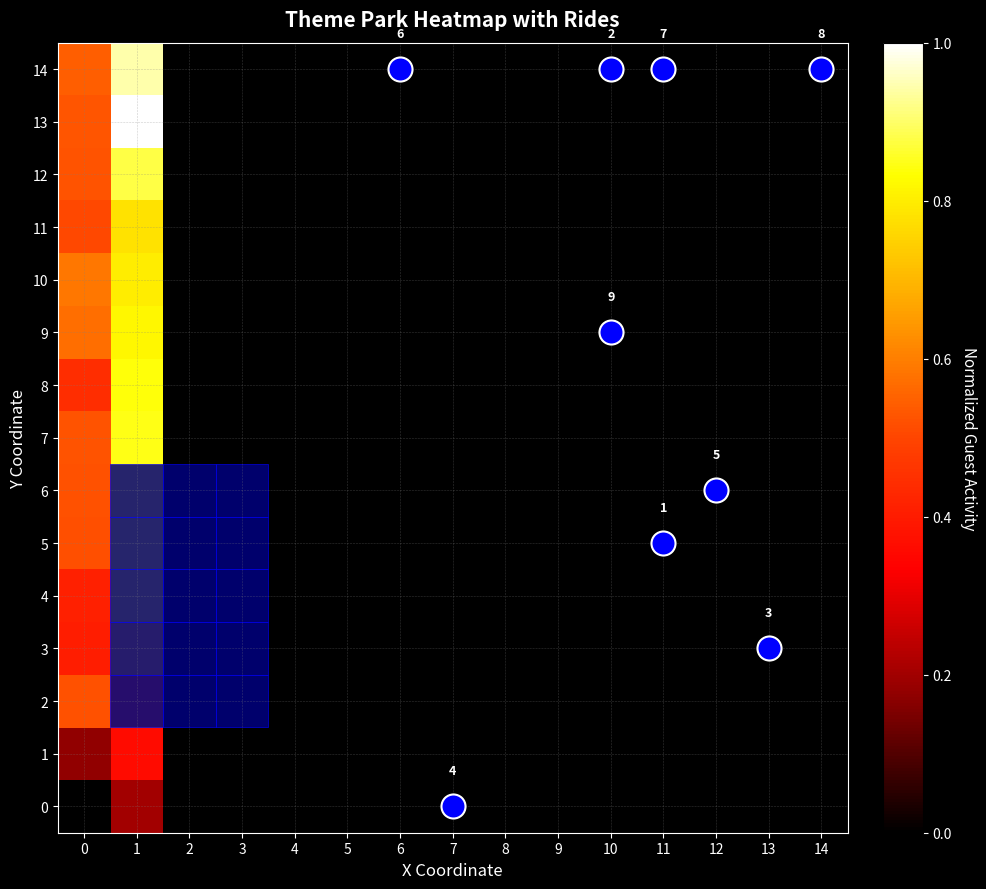

What is the sum of all 9 values?

1.4